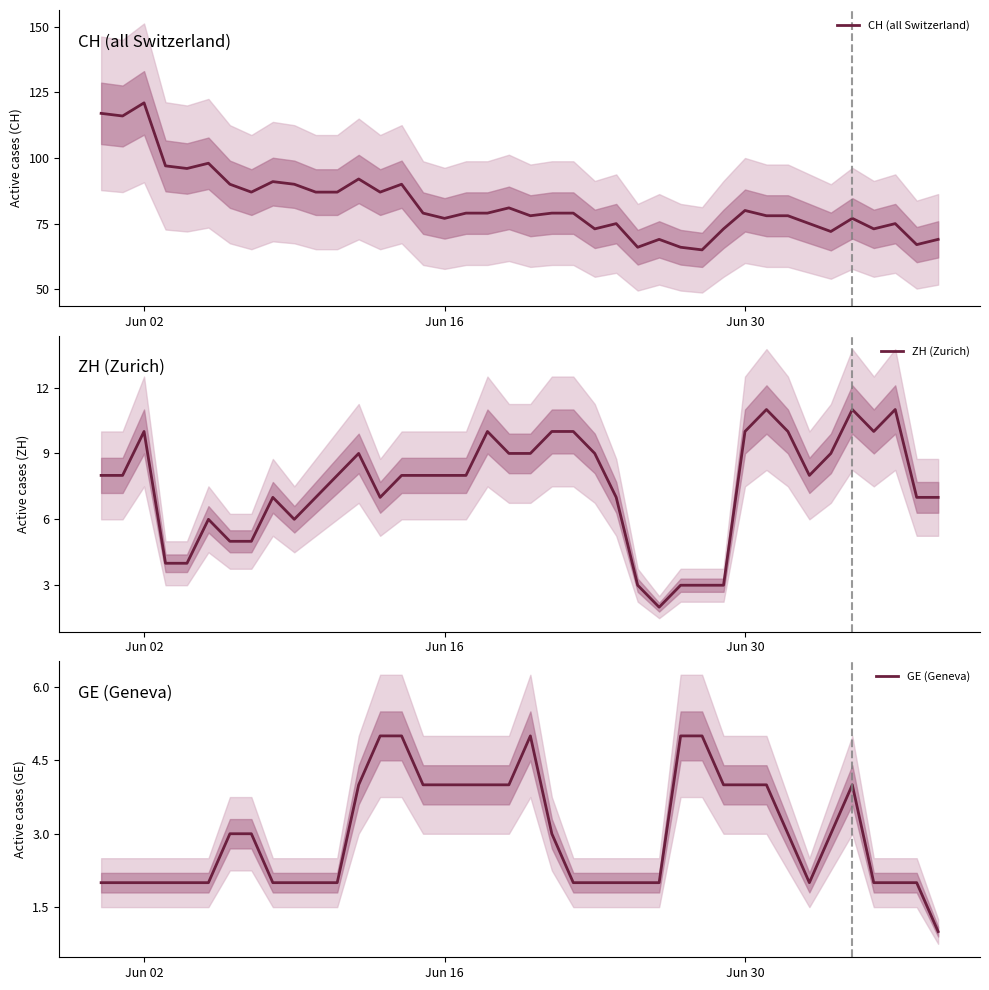

How many lines are shown in the chart?

3